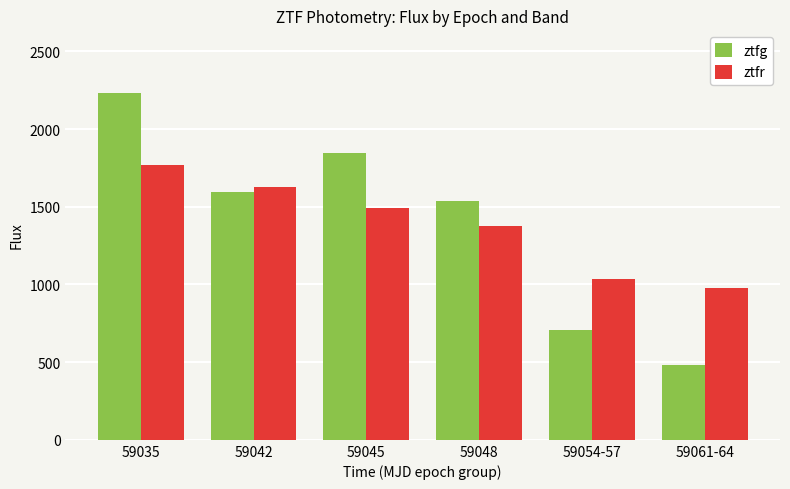

What is the label of the 5th bar from the right?

59042